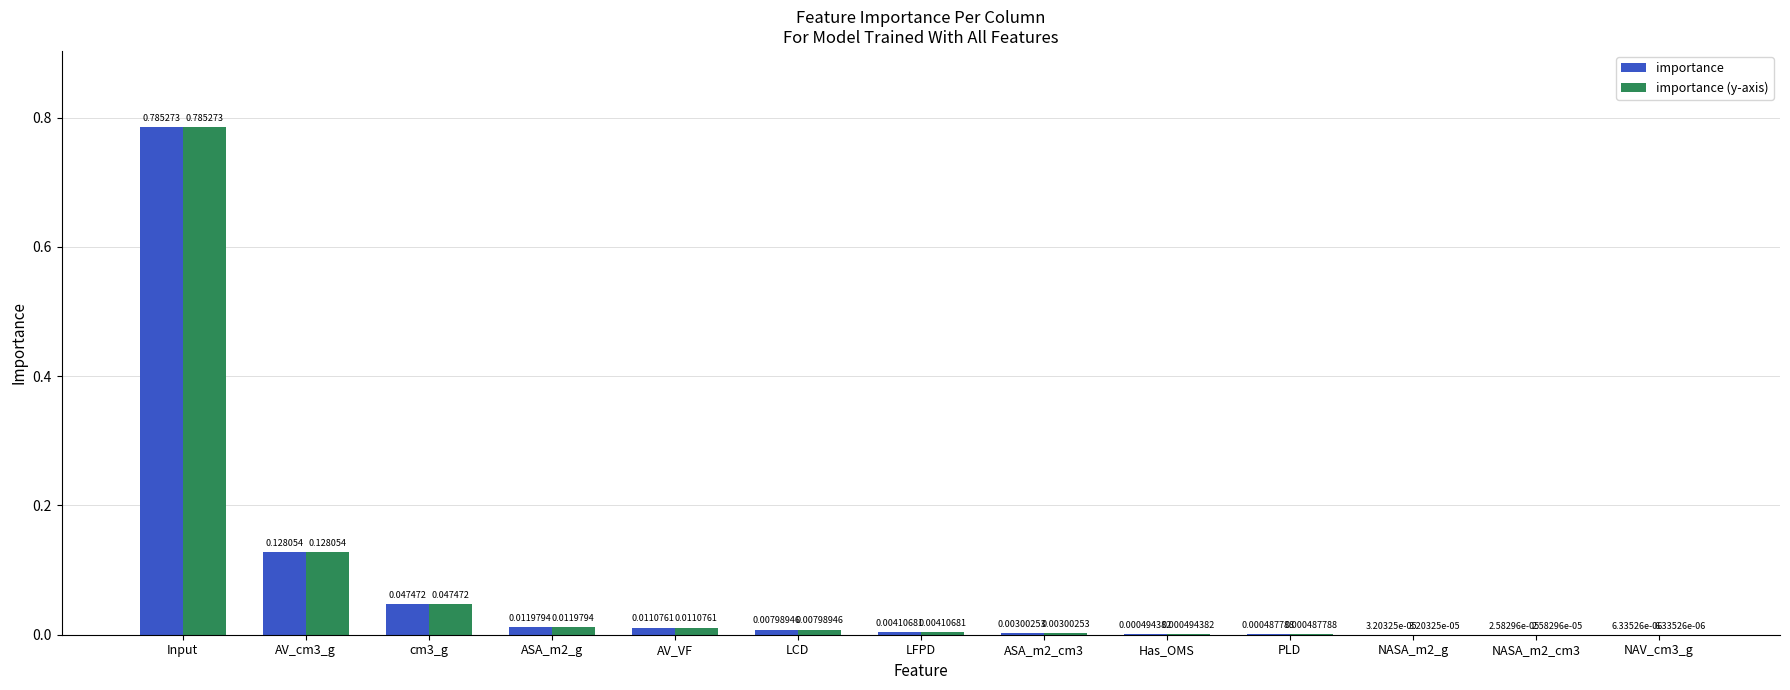

The importance (y-axis) series shows 1.2 at Input. True or false?

False